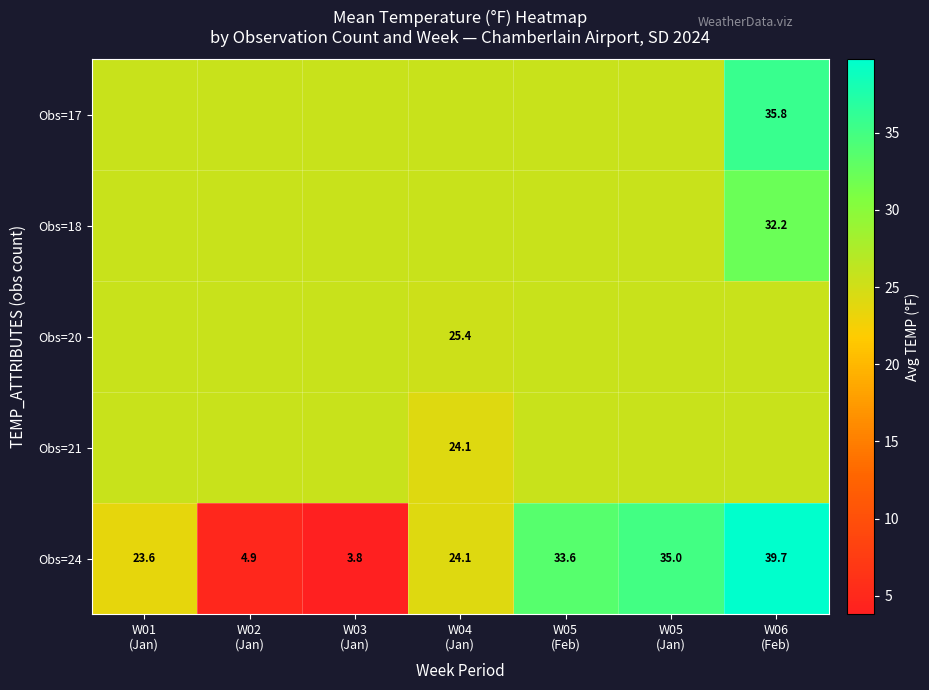

At W05 (Feb), list the series in order from smallest to largest.

Obs=17, Obs=18, Obs=20, Obs=21, Obs=24